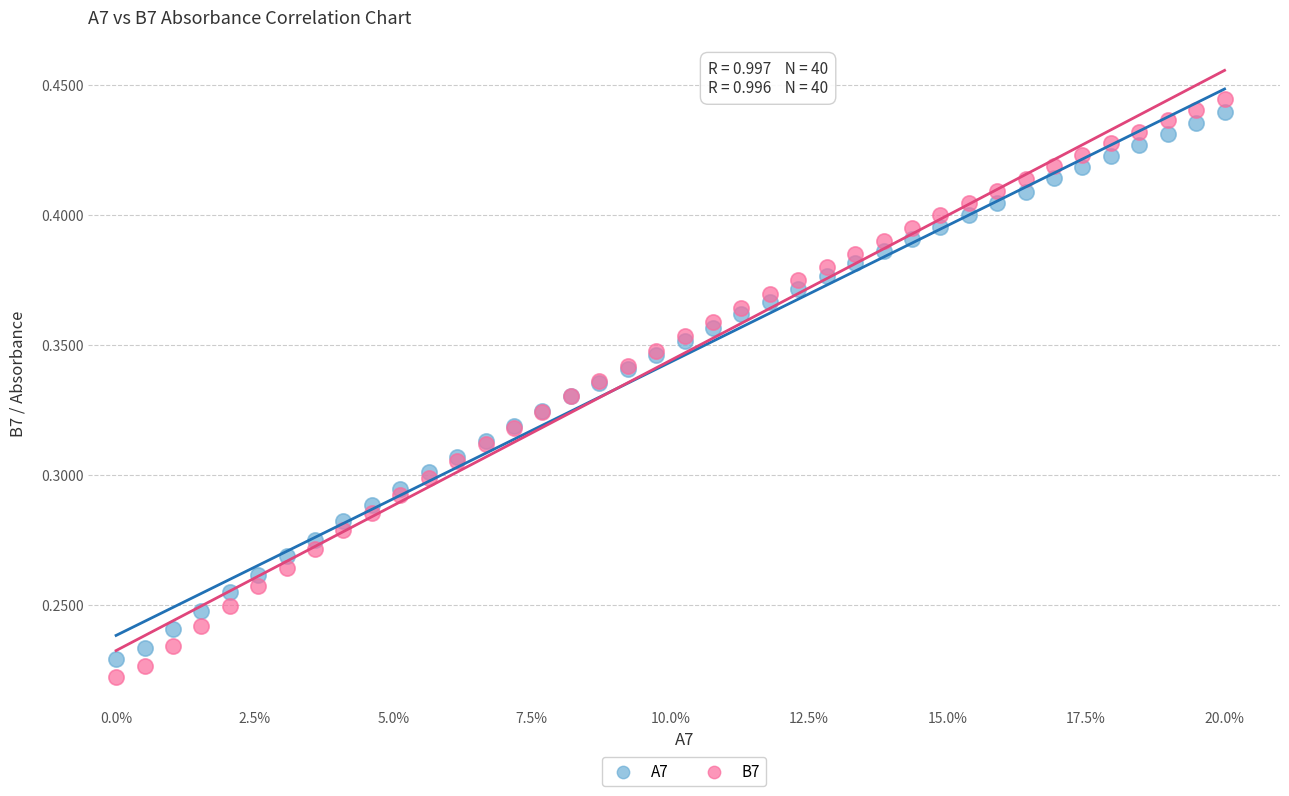

Which series has the widest spread of Y values?

B7